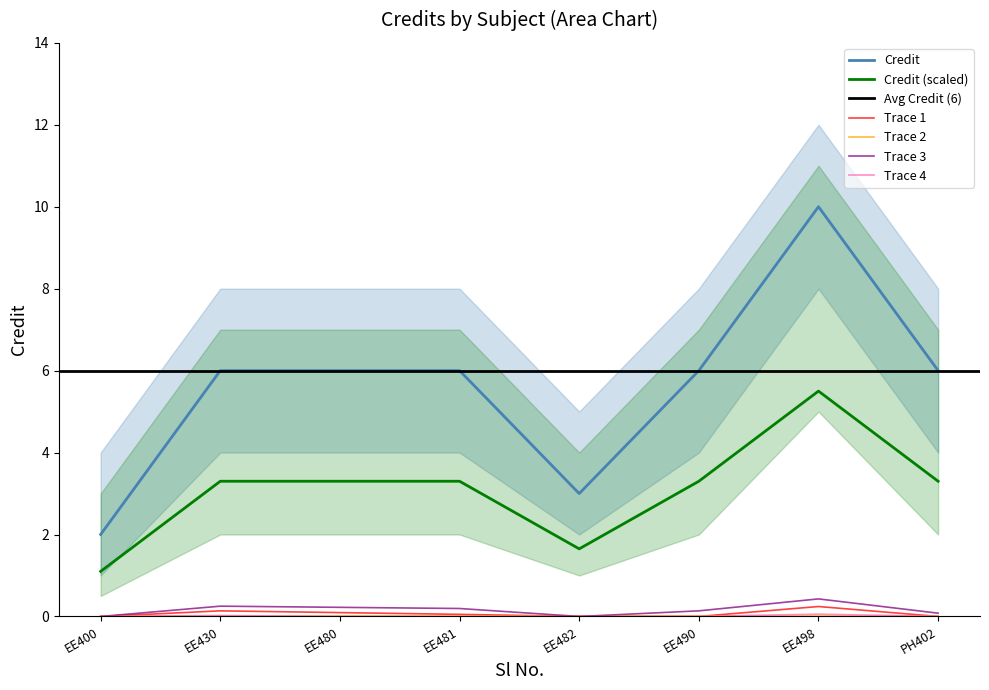

The value of Credit (scaled) at EE482 is 1.7. True or false?

True